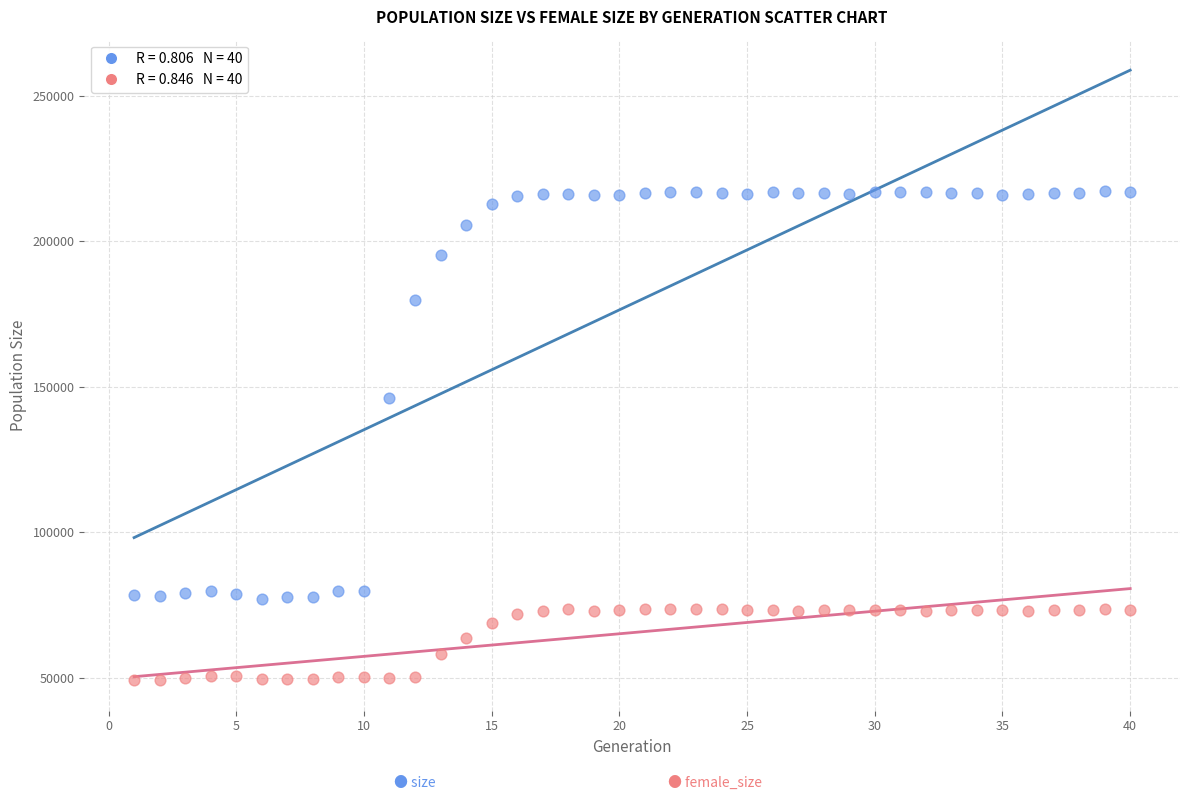

Across all data points, what is the range of X values (max minus min)?

39